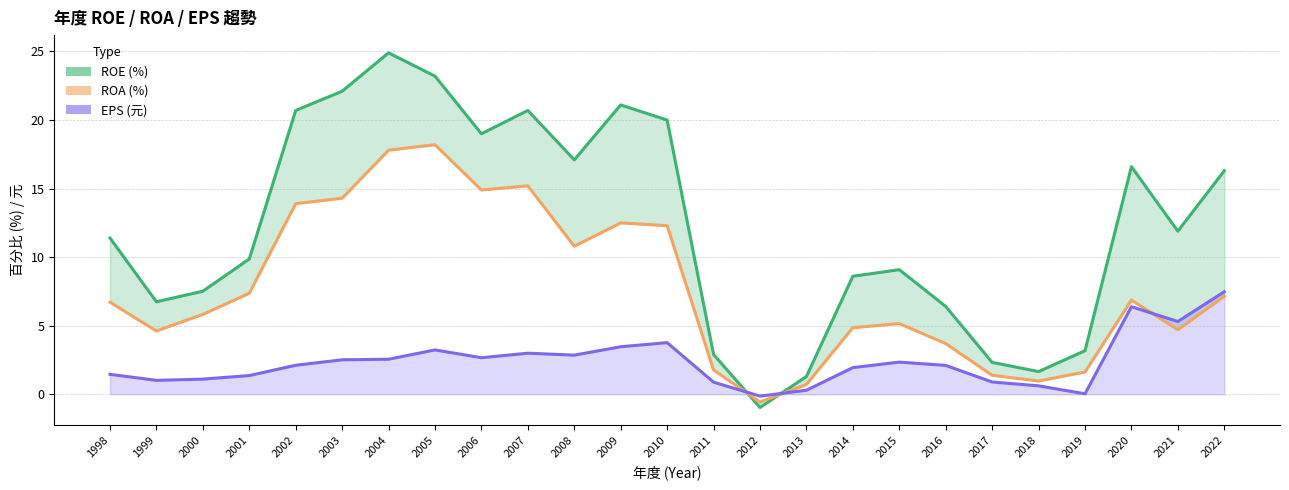

How many series are shown in this chart?

3